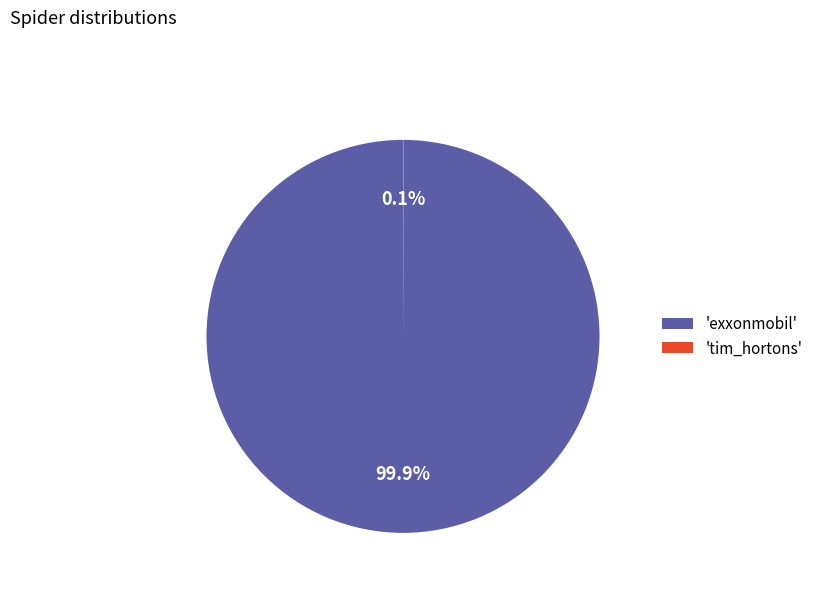

To the nearest percent, what is the difference between the largest and smallest slice percentages?

100%